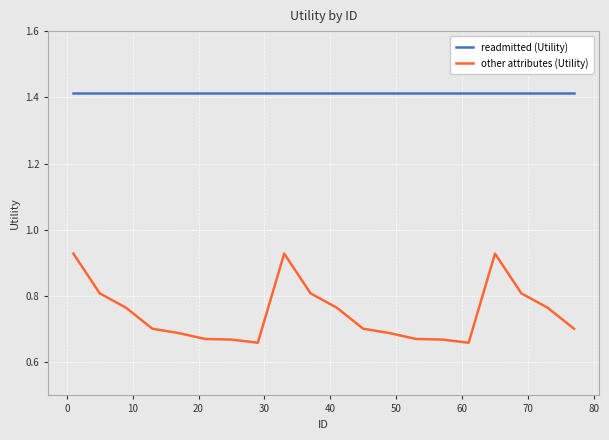

True or false: readmitted (Utility) and other attributes (Utility) intersect in this chart.

False